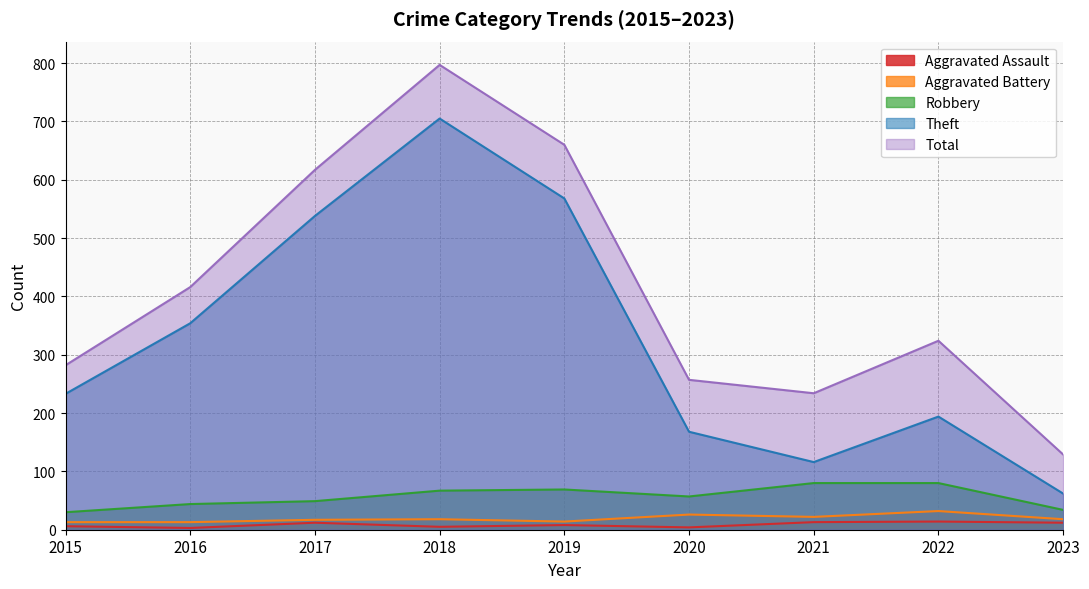

Read the Robbery value at 2019.

69